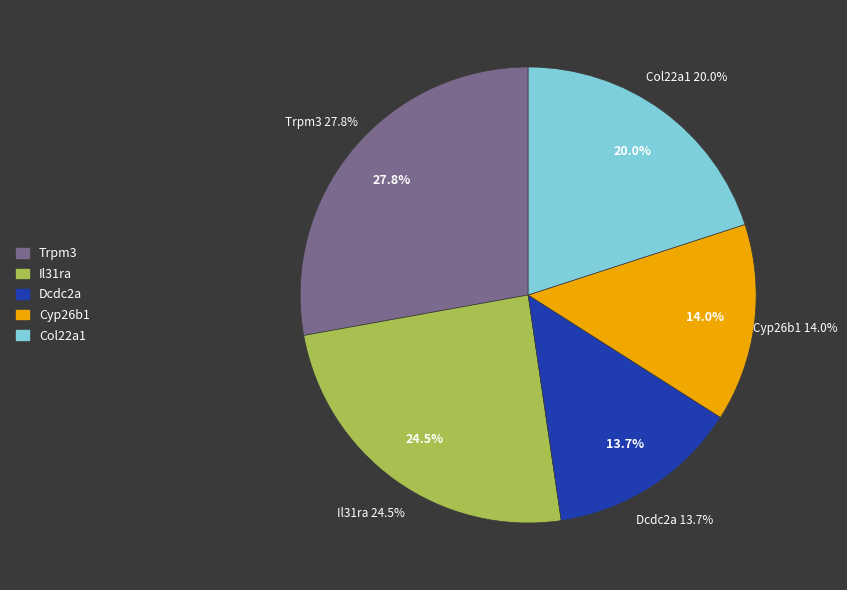

Is the sum of Dcdc2a and Cyp26b1 greater than half?

No